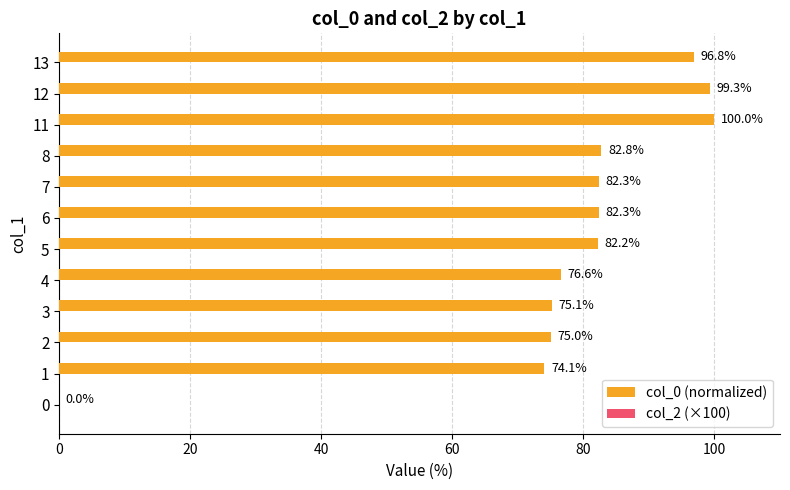

What is the sum of the values at 3 and 6?

157.4